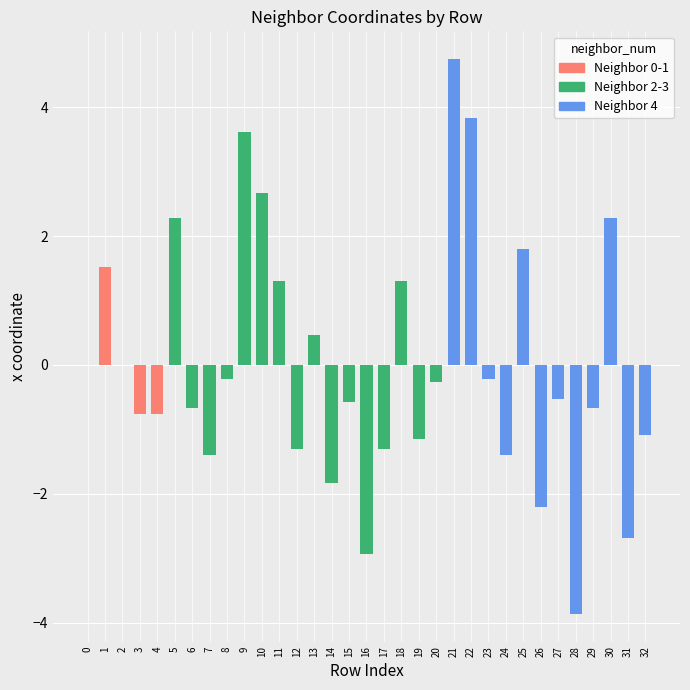

Are the bars grouped side by side (vs. stacked)?

Yes